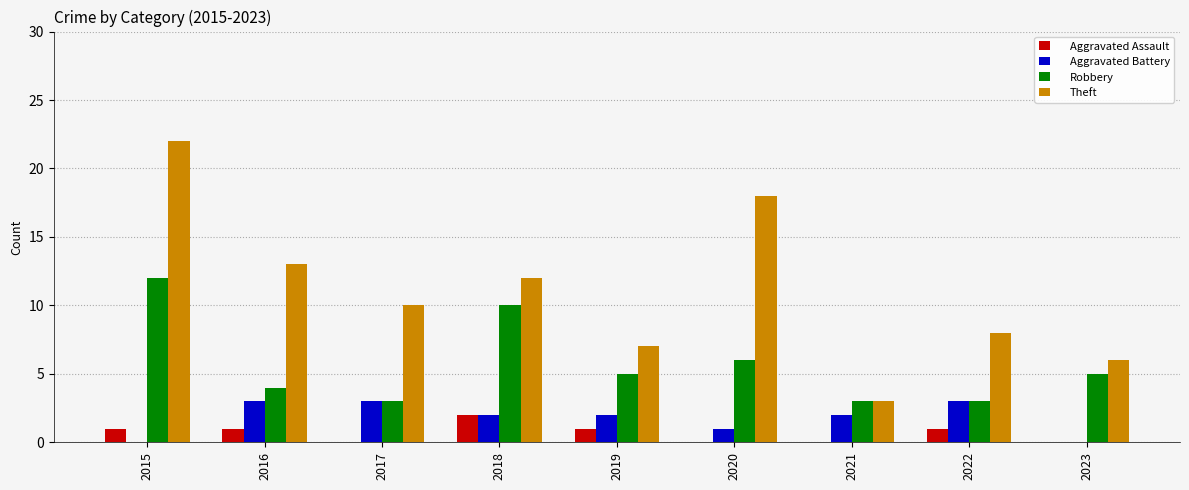

True or false: Aggravated Assault has a value of 2 at 2018.

True